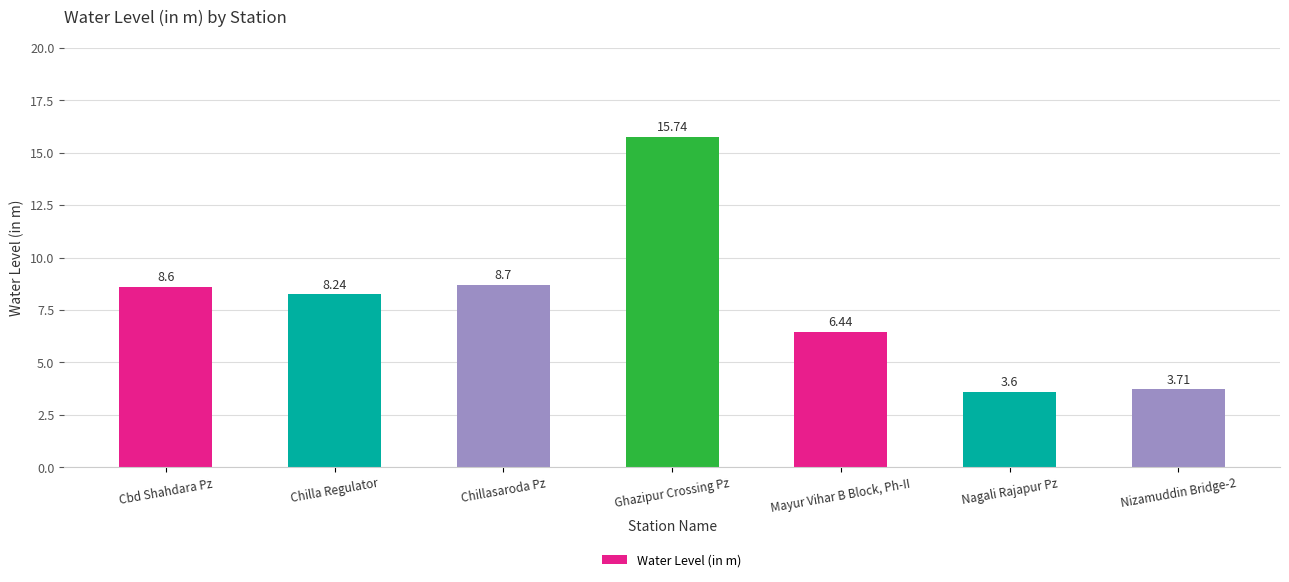

How many bars are there in total?

7